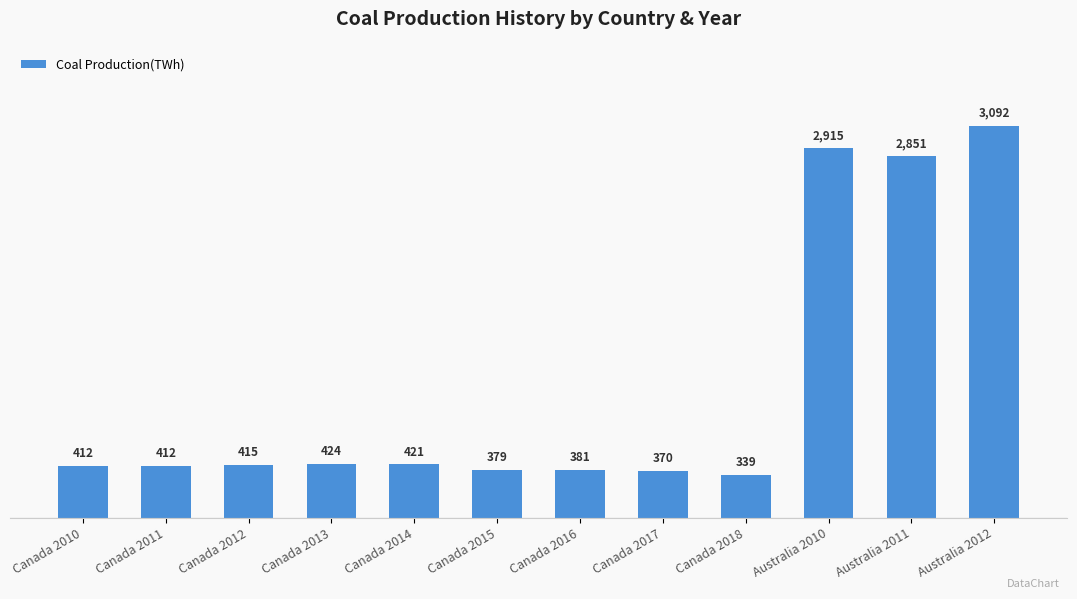

How many data points are less than 414?

6